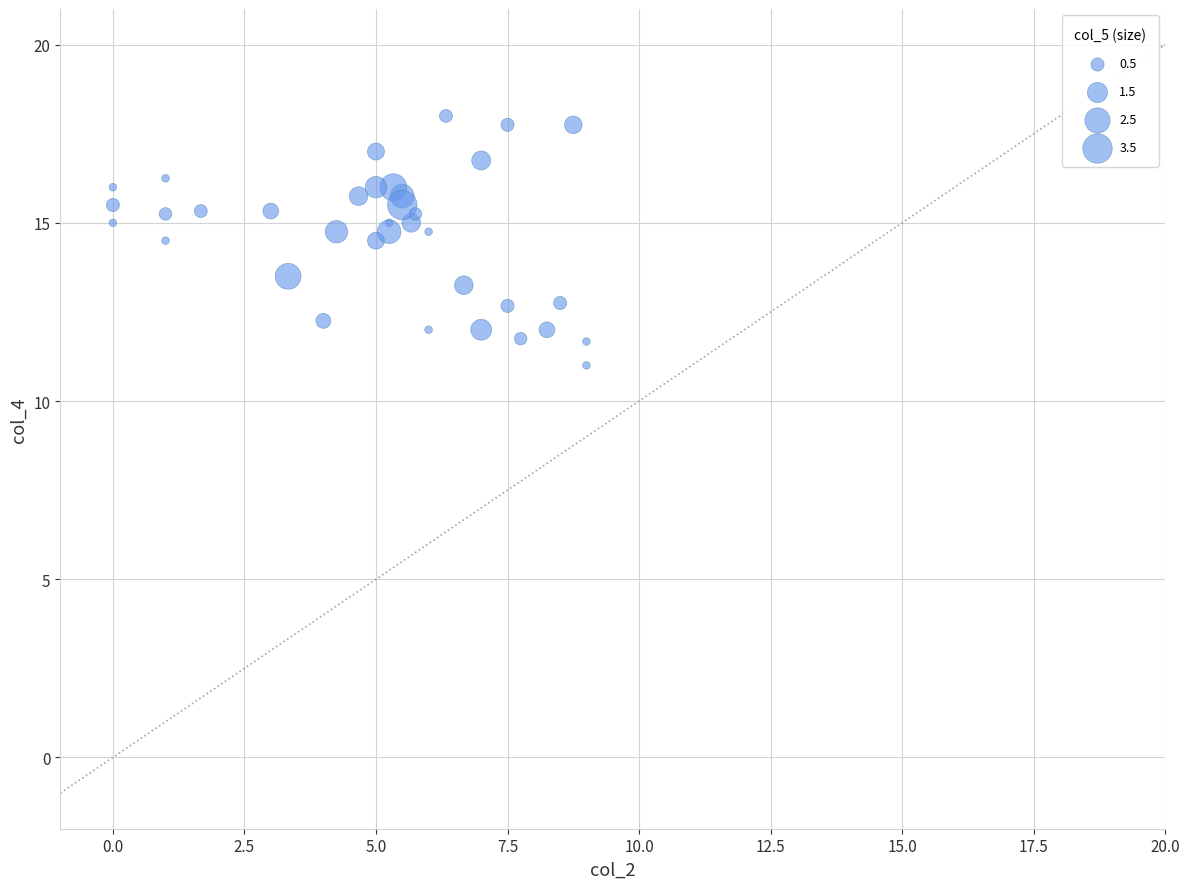

What is the range of X values (max minus min)?

9.0